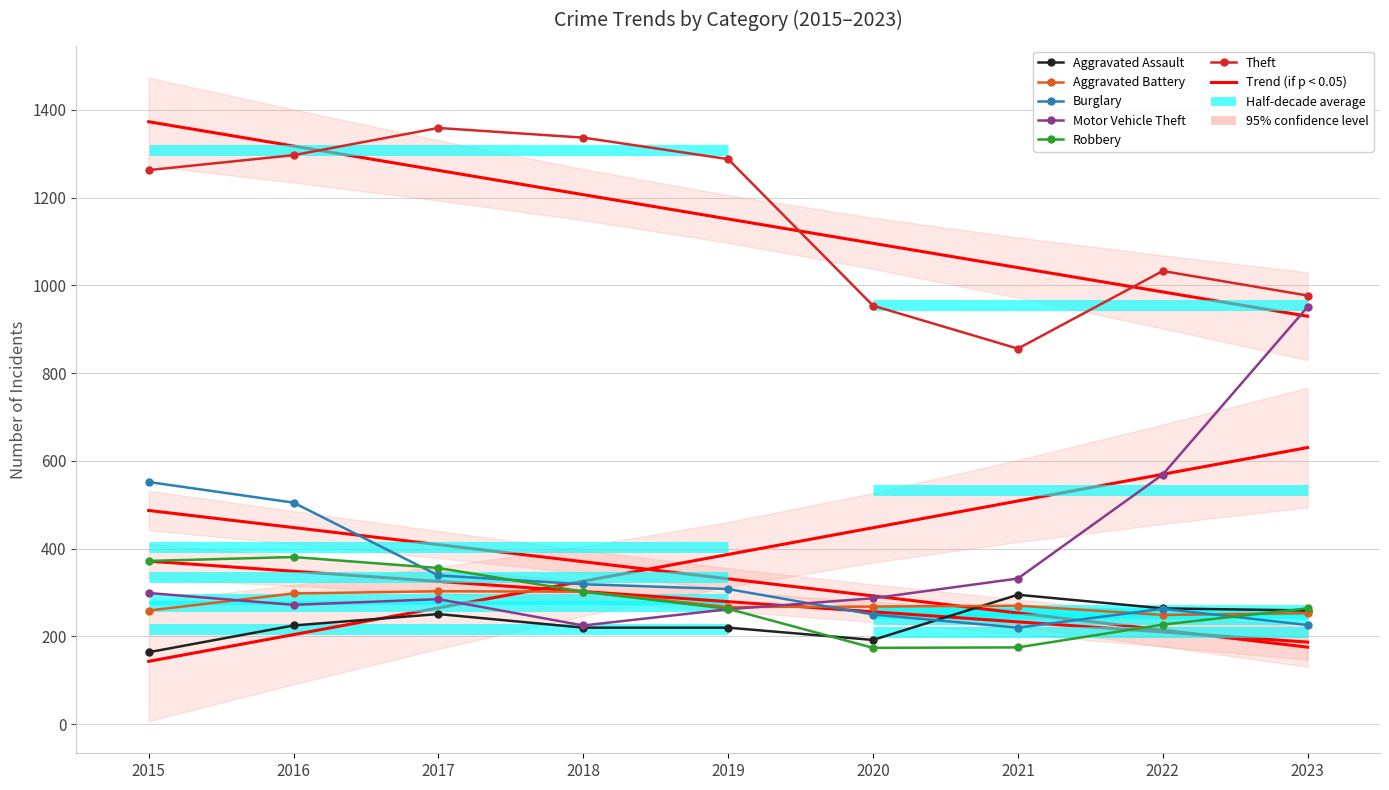

True or false: Aggravated Assault has more than 2 interior local peaks.

False